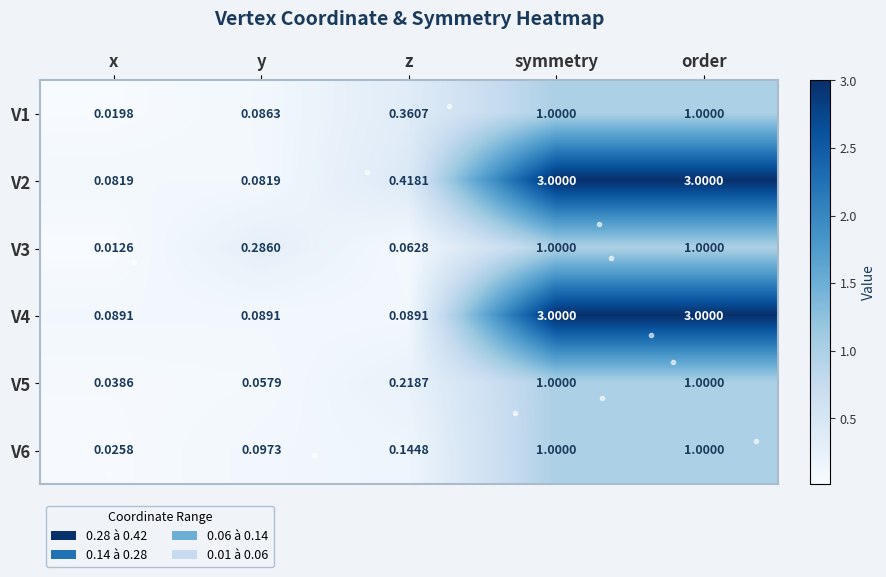

At which category does the chart reach its minimum across all series?

x